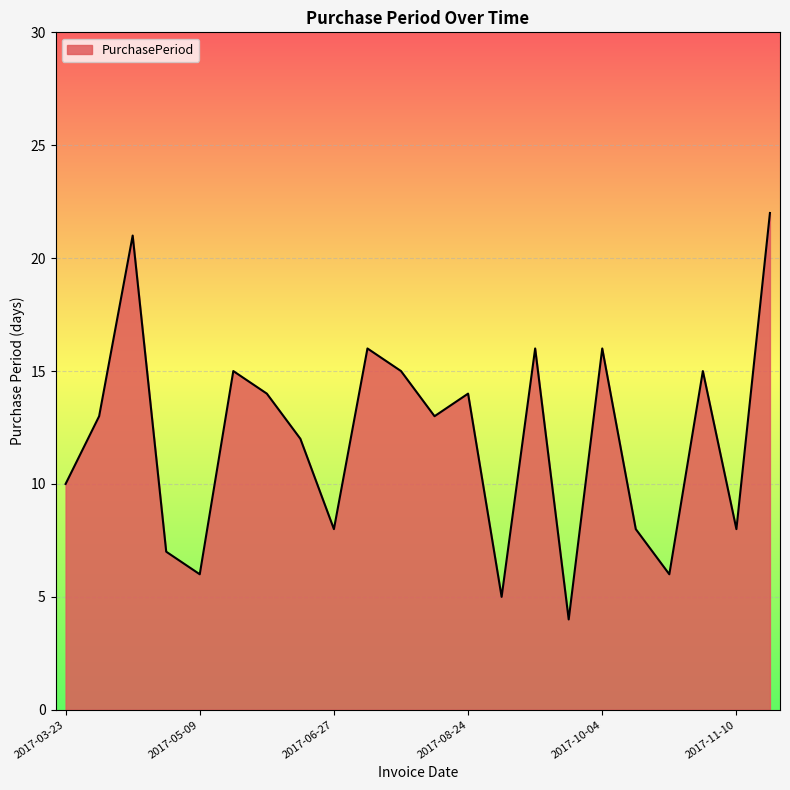

What is the greatest value displayed?

22